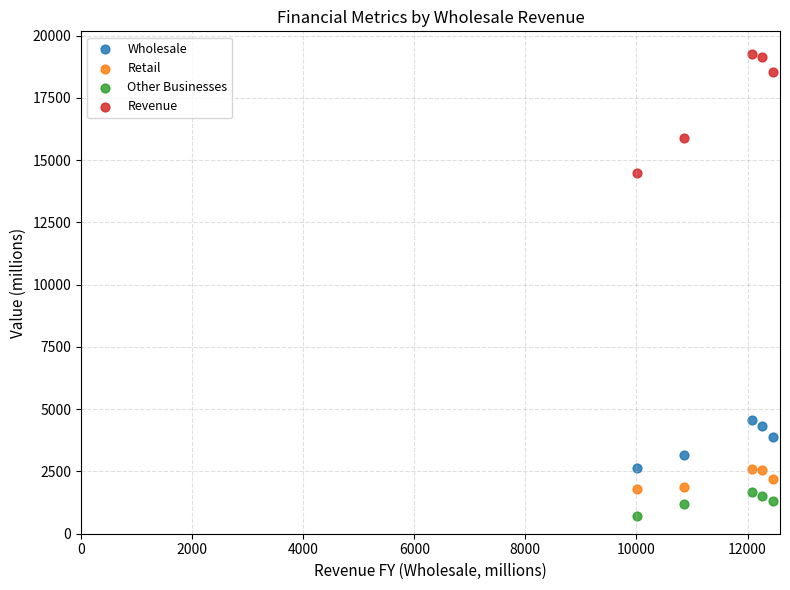

Which series reaches the maximum Y coordinate?

Revenue